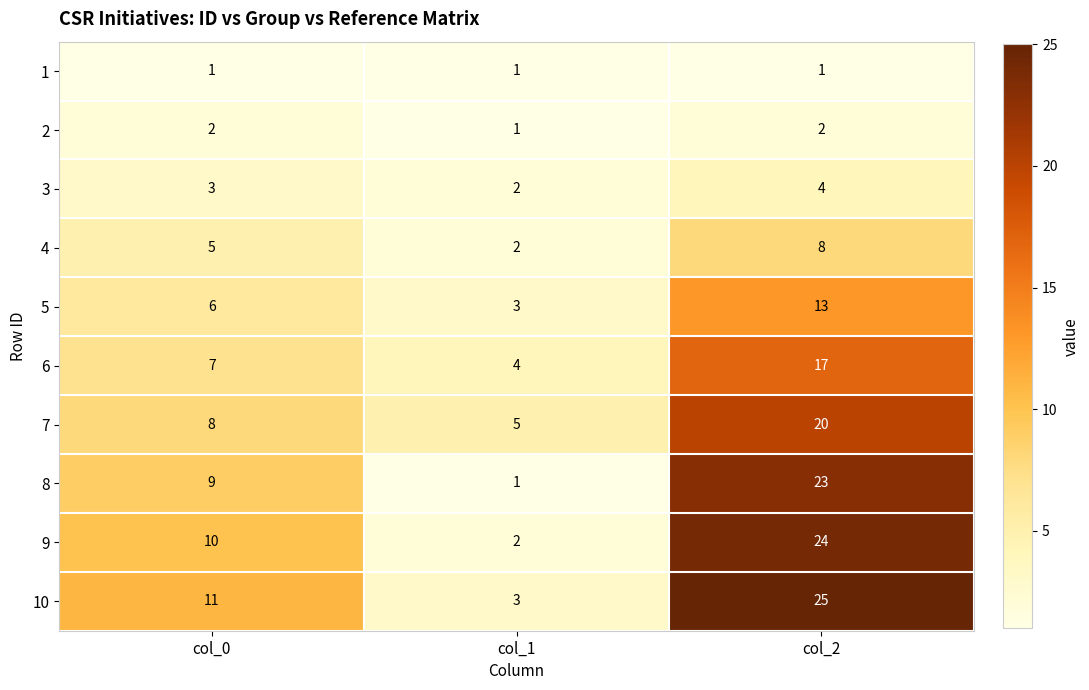

Where is 6 nearest to the value 10?

col_0